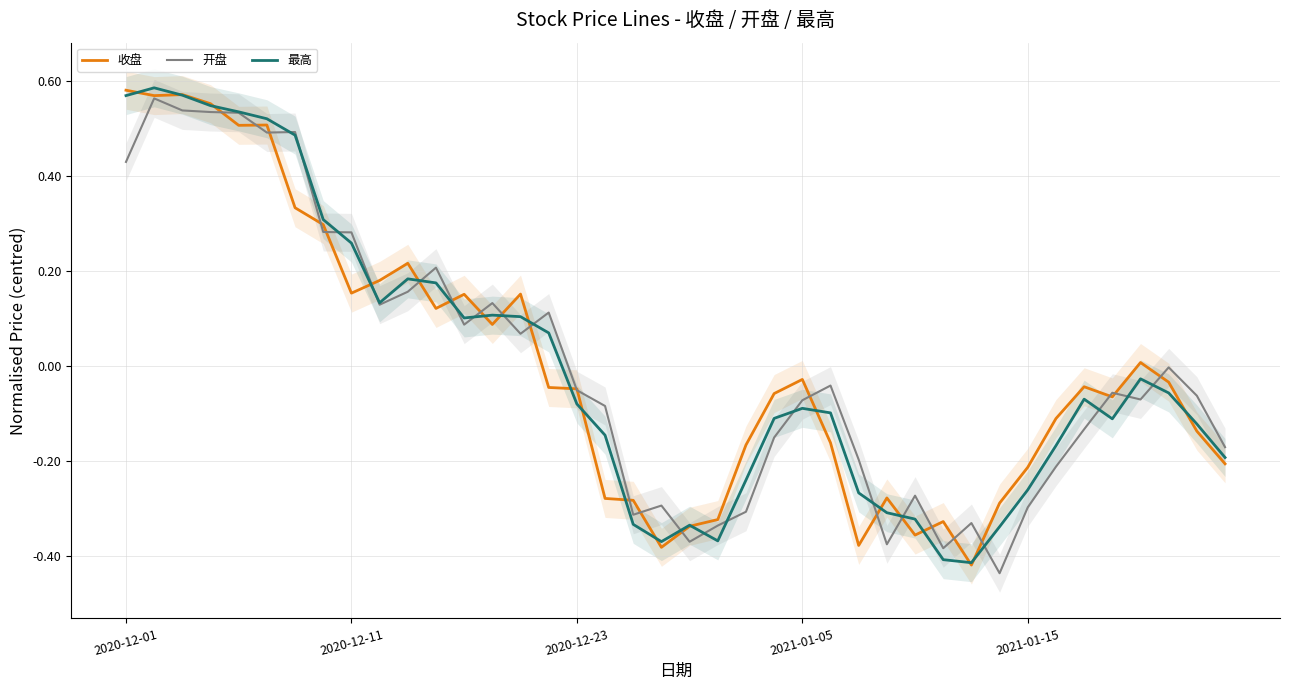

Which series has the widest spread of values?

收盘